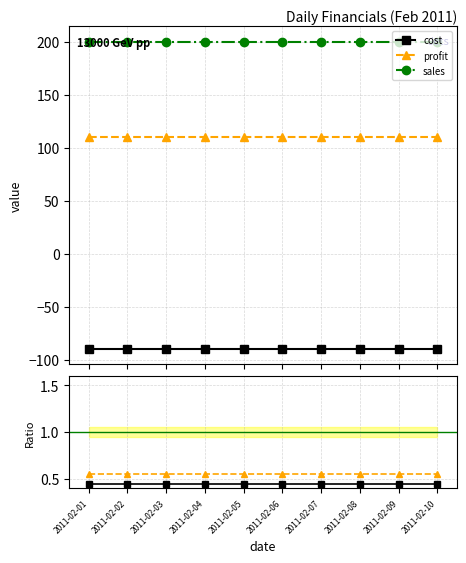

True or false: profit/sales and profit intersect in this chart.

False